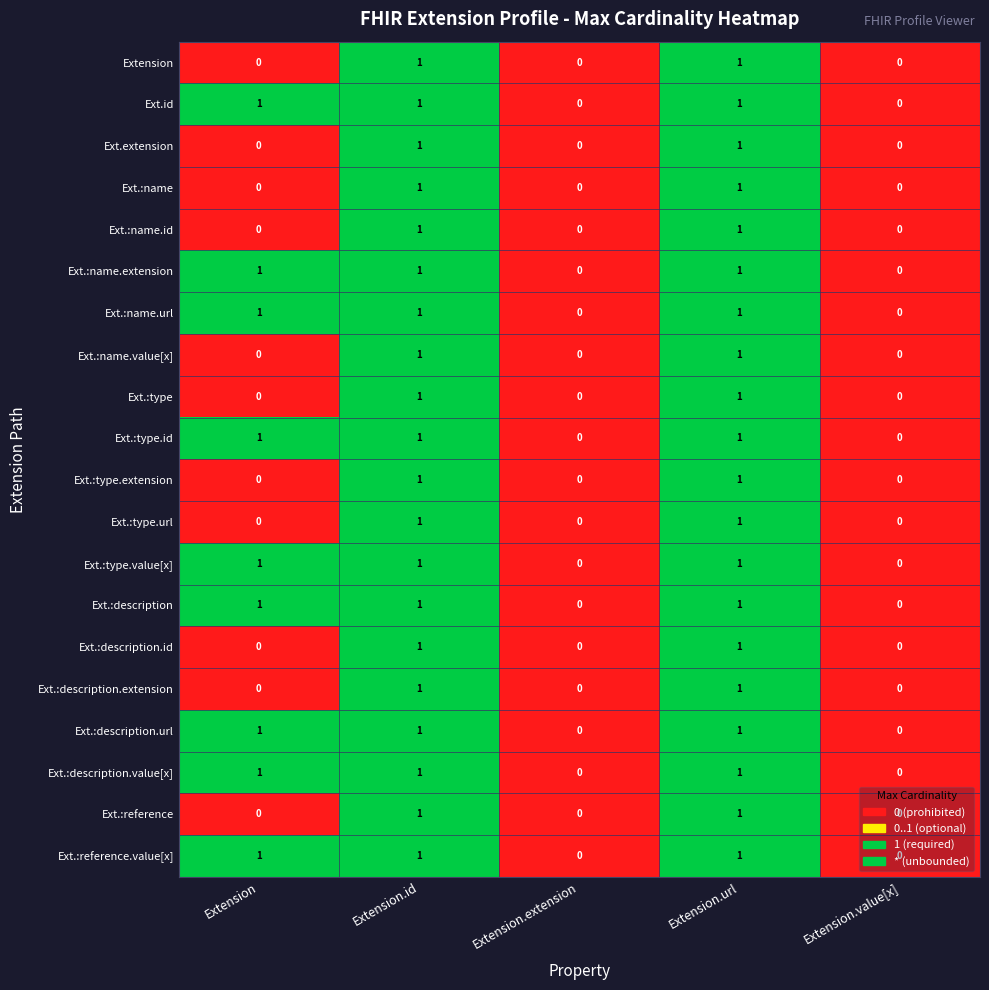

Is the value of Ext.:type.value[x] at Extension.id greater than the value of Ext.:name at Extension.value[x]?

Yes